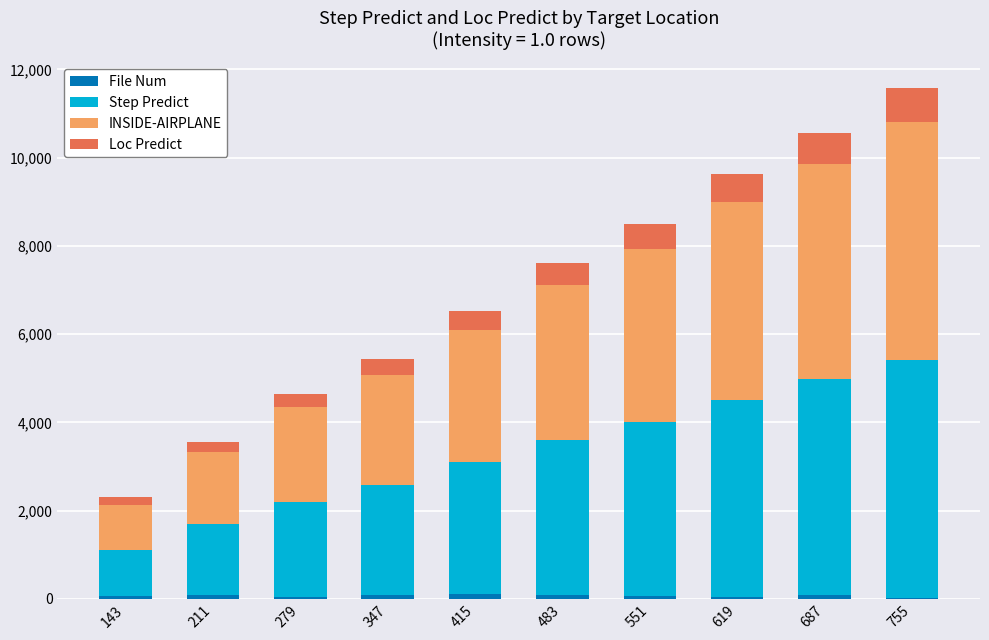

At which category is the sum across all series the highest?

755